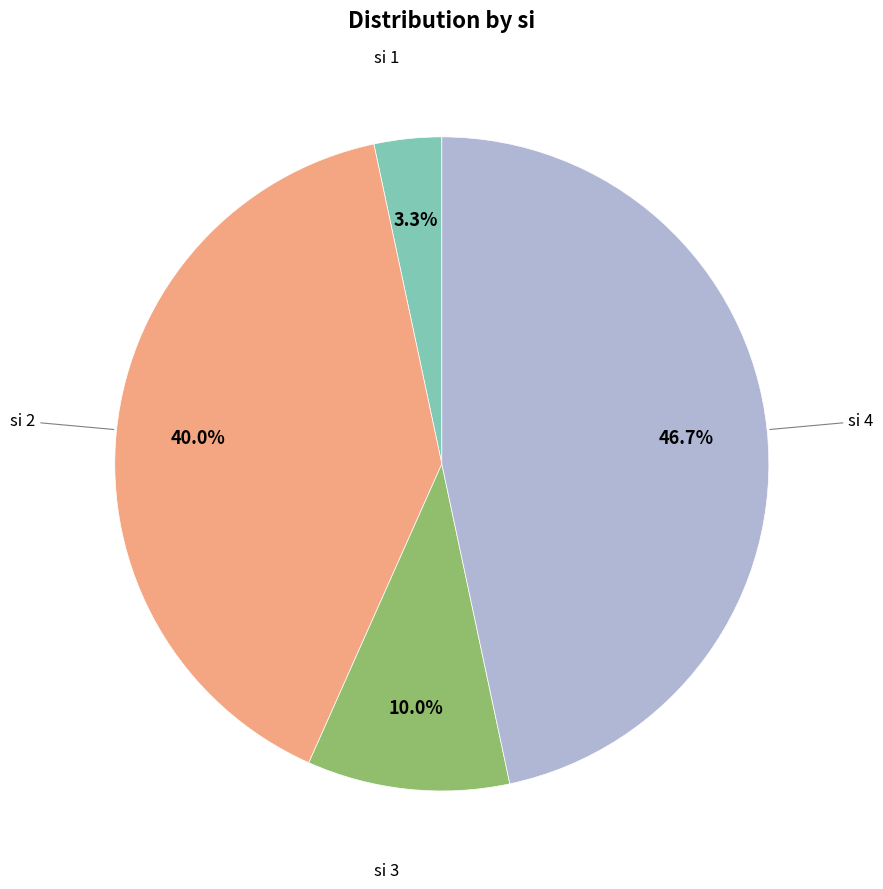

Is there any slice that represents more than half of the pie?

No